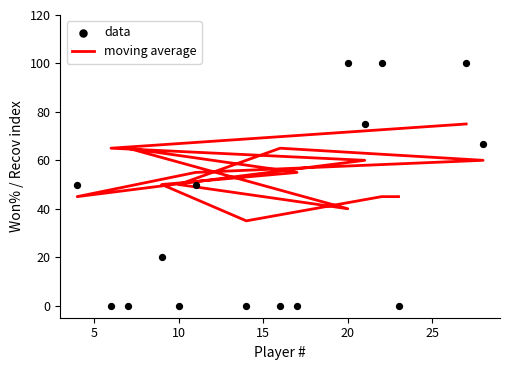

Is the value of data at 11 greater than the value of moving average at 9?

No